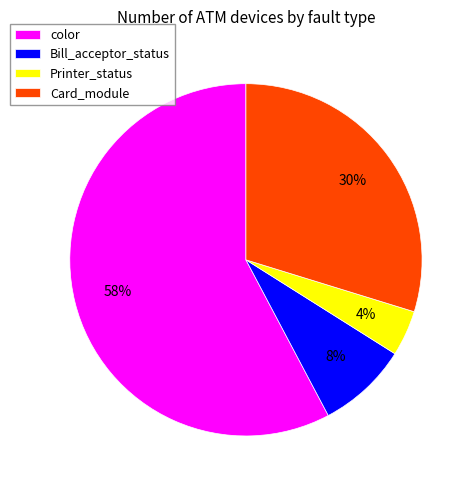

Approximately how many times larger is the value at Bill_acceptor_status compared to Card_module?

0.3